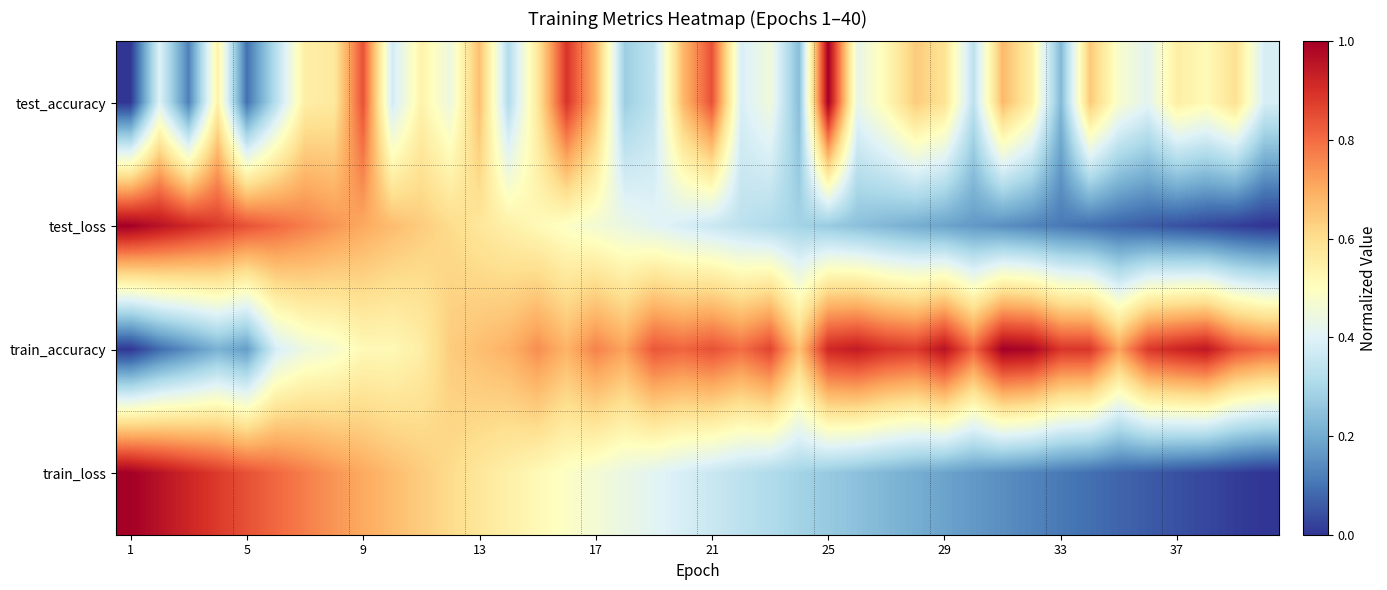

Count the number of categories in the chart.

40